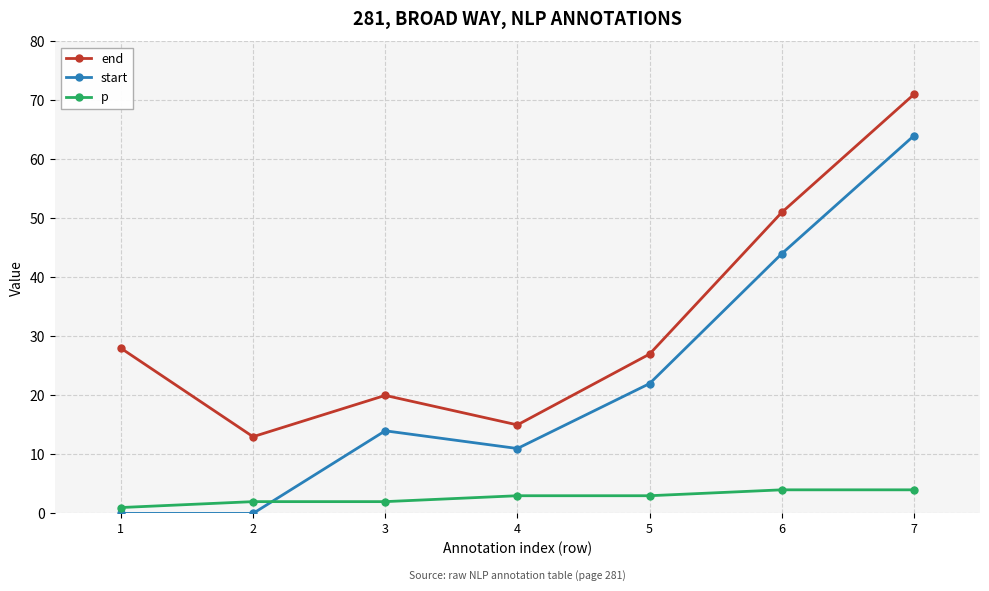

What is the value of the end point at the 6th from the left?

51